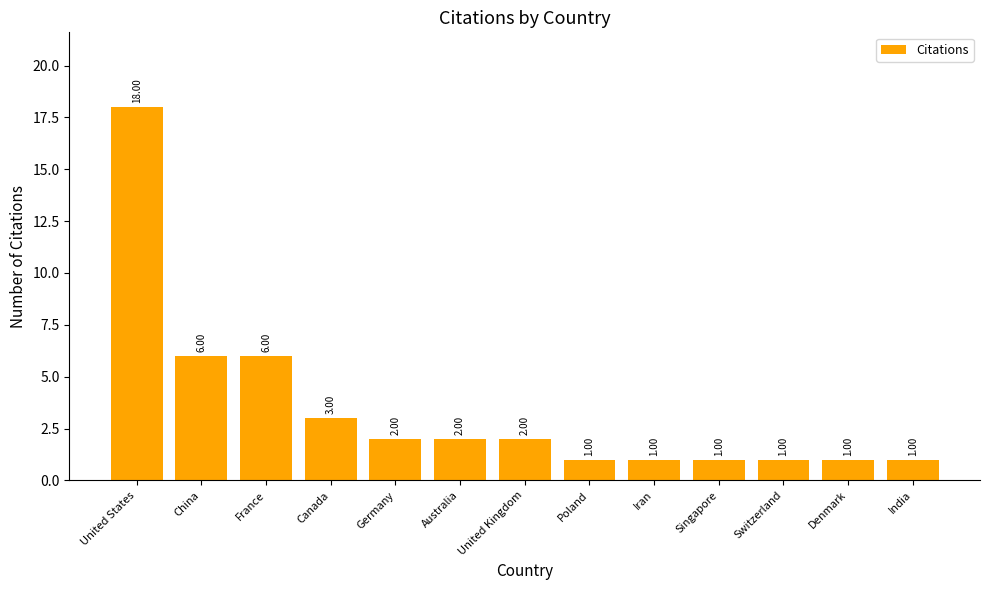

Reading left to right, list all the values displayed in this chart.

18	6	6	3	2	2	2	1	1	1	1	1	1